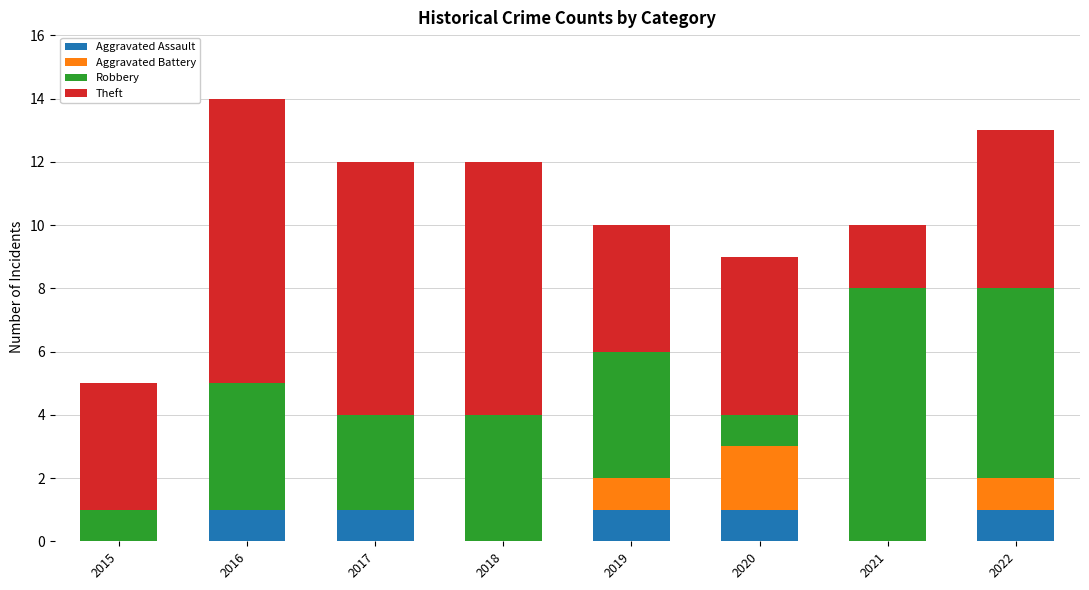

Is it true that Aggravated Assault equals 1 at 2020?

True